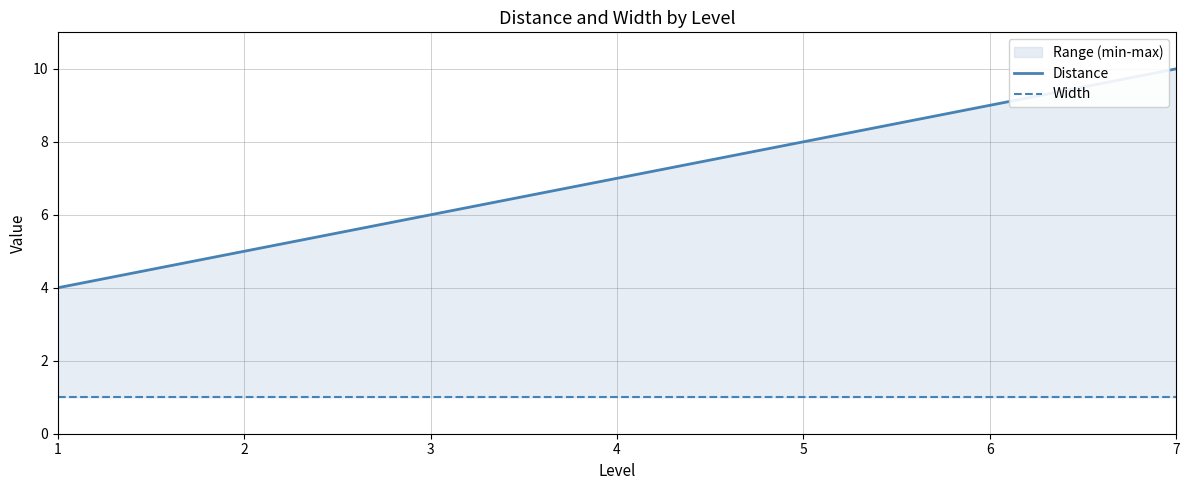

What is the sum of the Width values at 3 and 1?

2